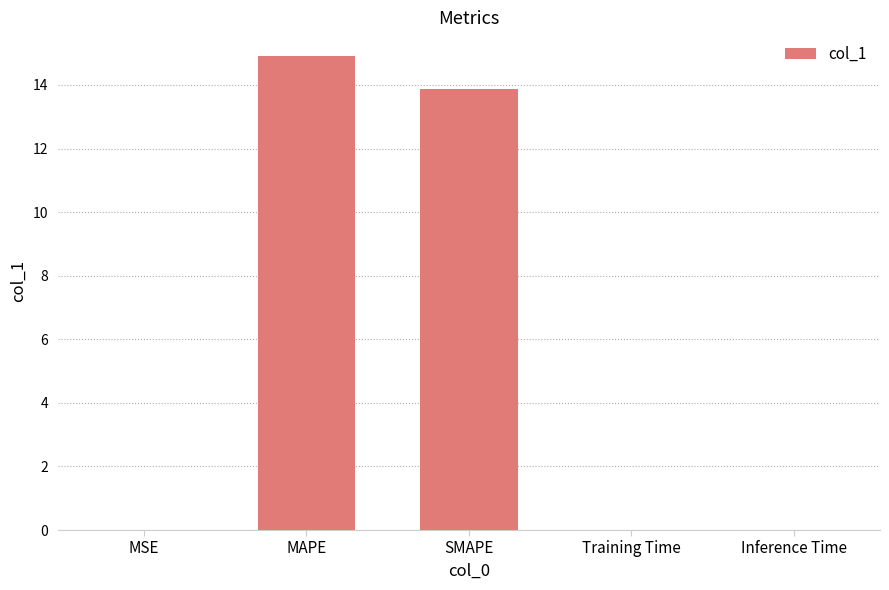

What is the sum of the values at MAPE and MSE?

14.9